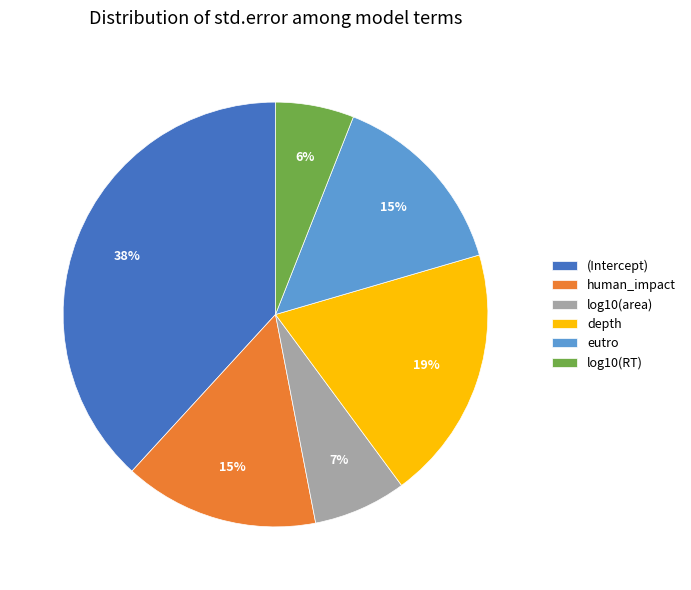

To the nearest percent, what portion does human_impact represent?

15%